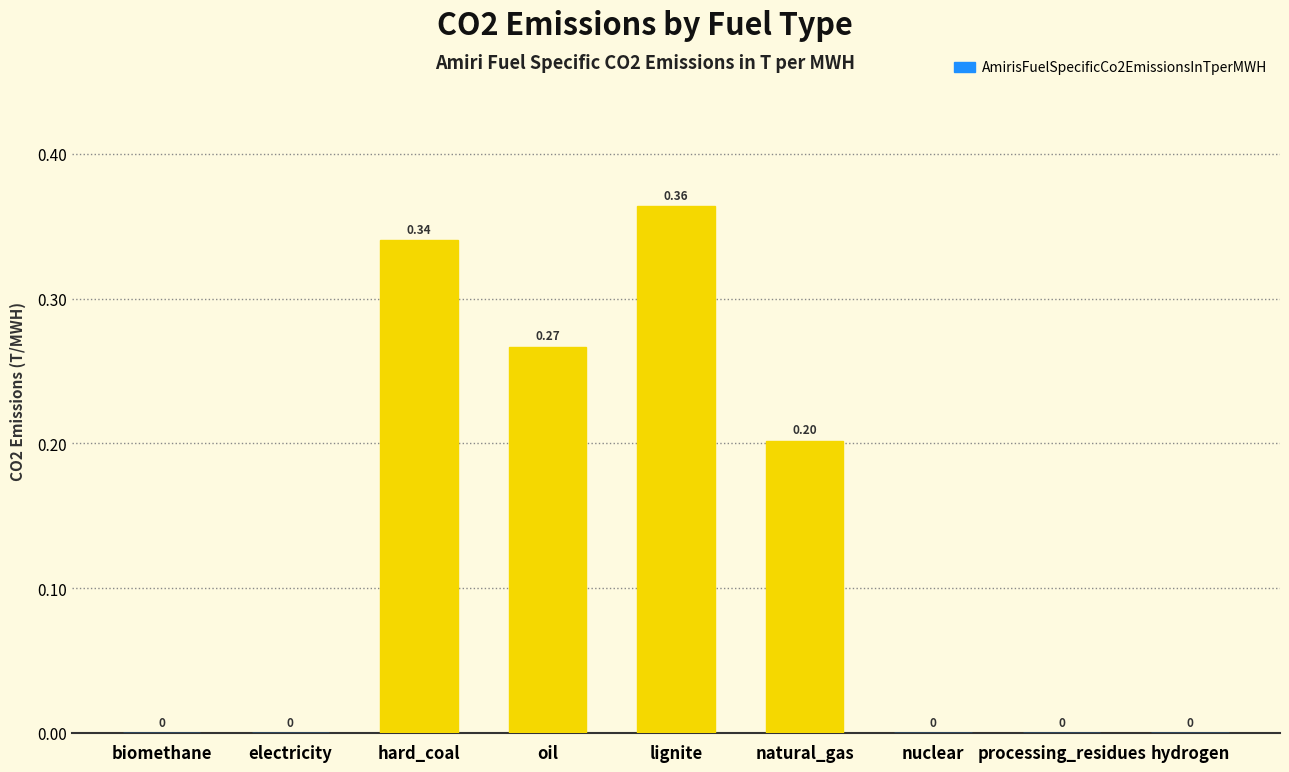

How many categories are shown in the chart?

9